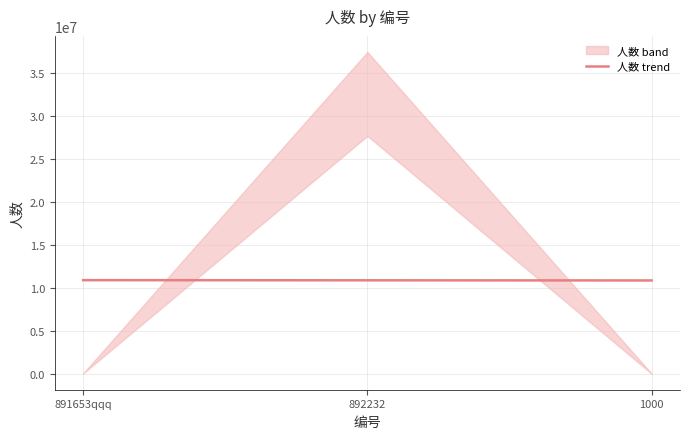

List the labels in order of value, smallest first.

1000, 892232, 891653qqq